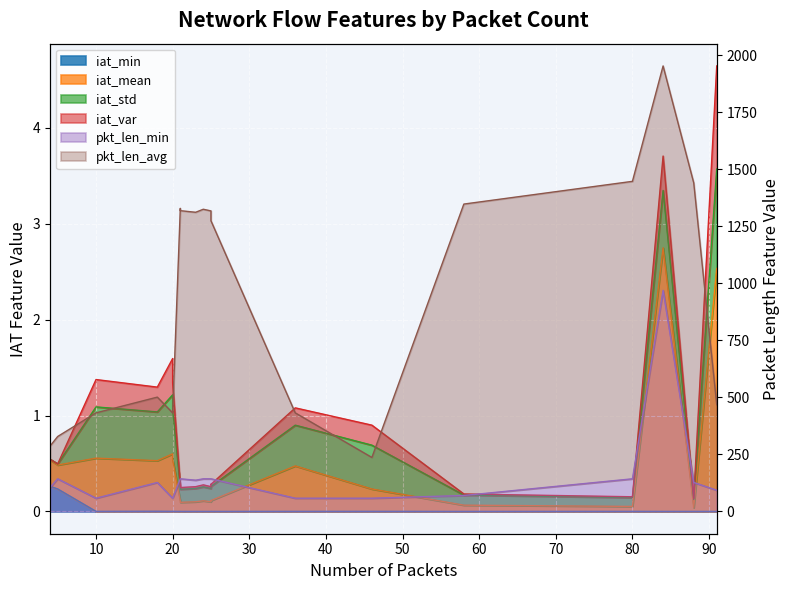

In iat_min, how many points are higher than both neighbors (excluding endpoints)?

5